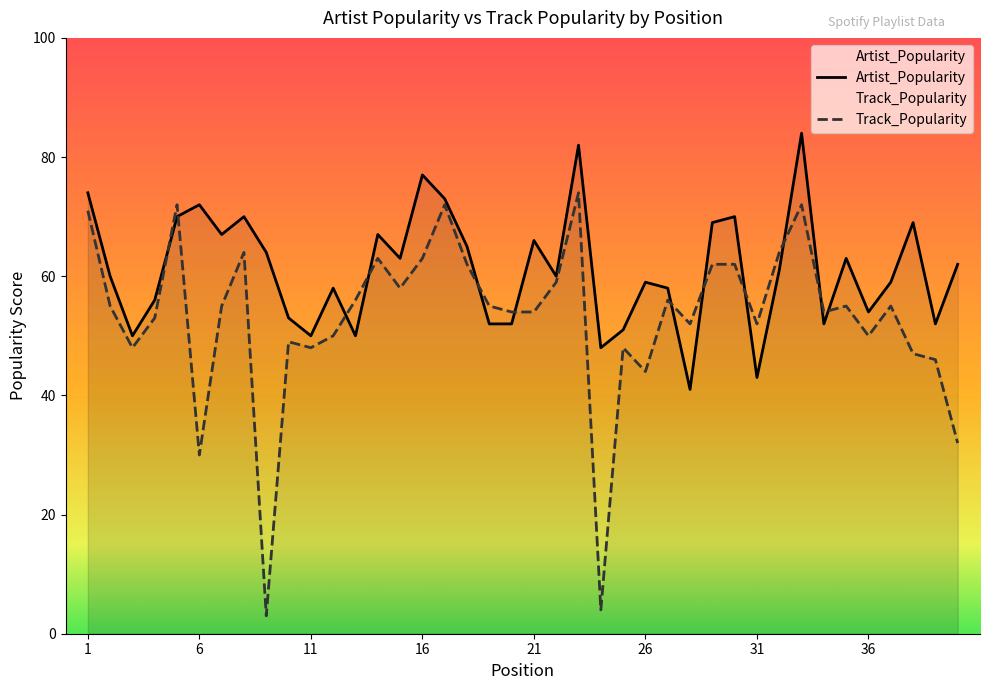

What is the value of the Track_Popularity point at the 22nd from the left?

59